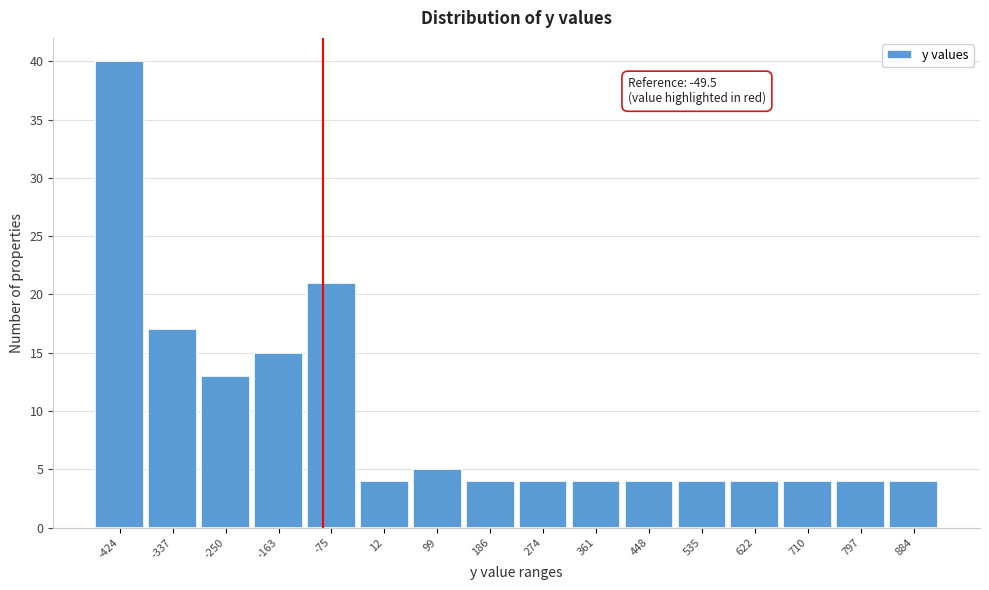

Reading left to right, list all the values displayed in this chart.

40	17	13	15	21	4	5	4	4	4	4	4	4	4	4	4